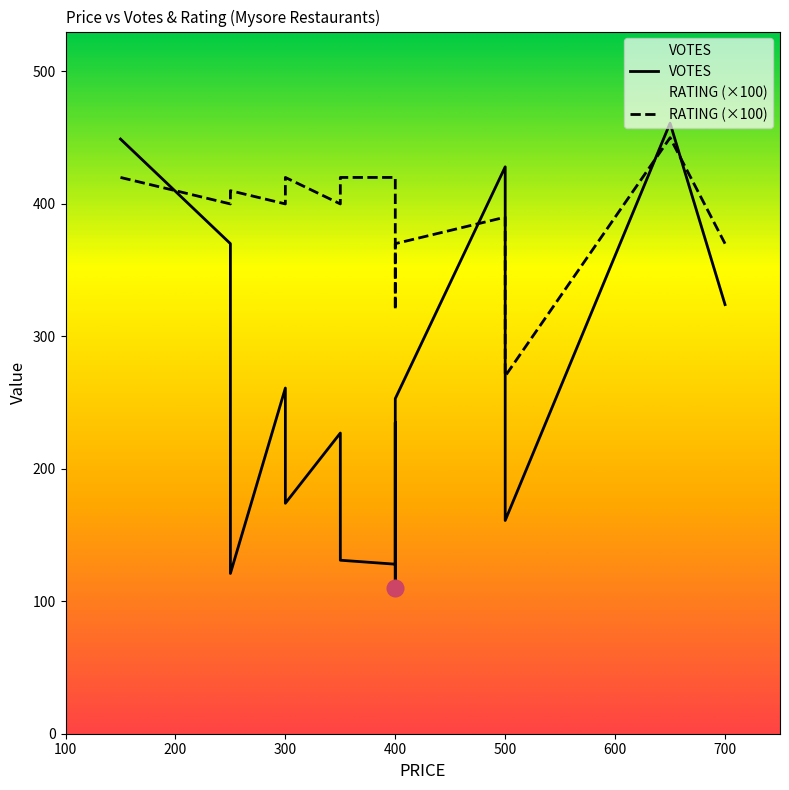

What position from the left is 11?

12